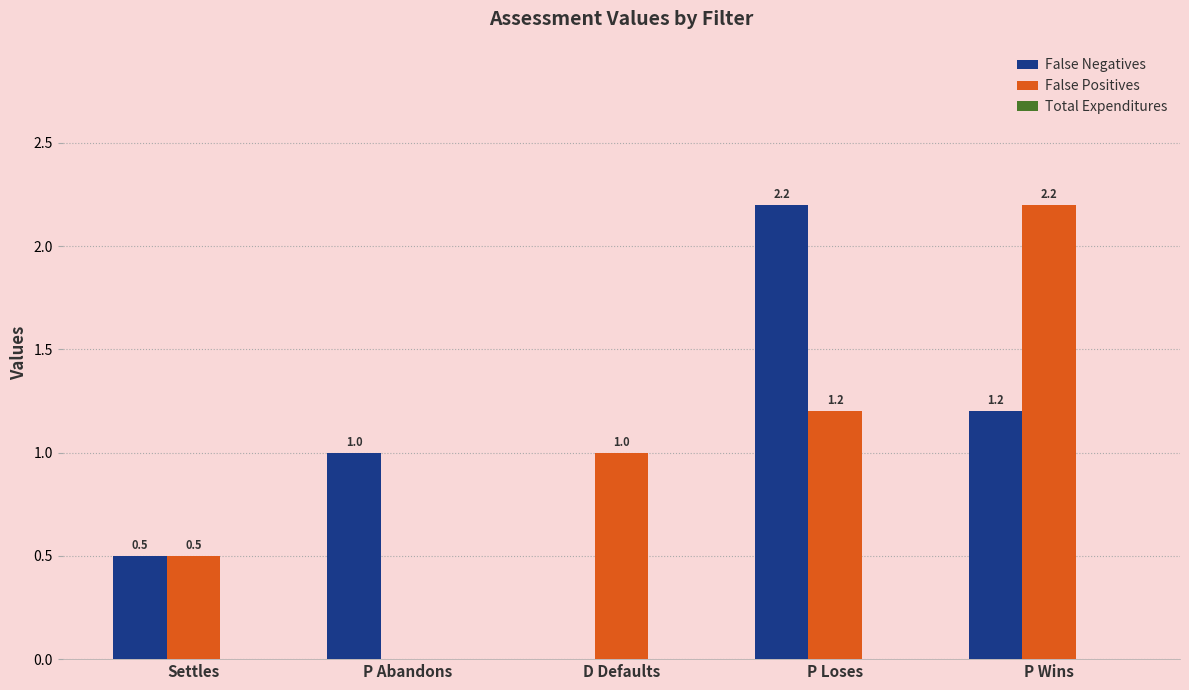

The value of False Positives at Settles is 0.2. True or false?

False